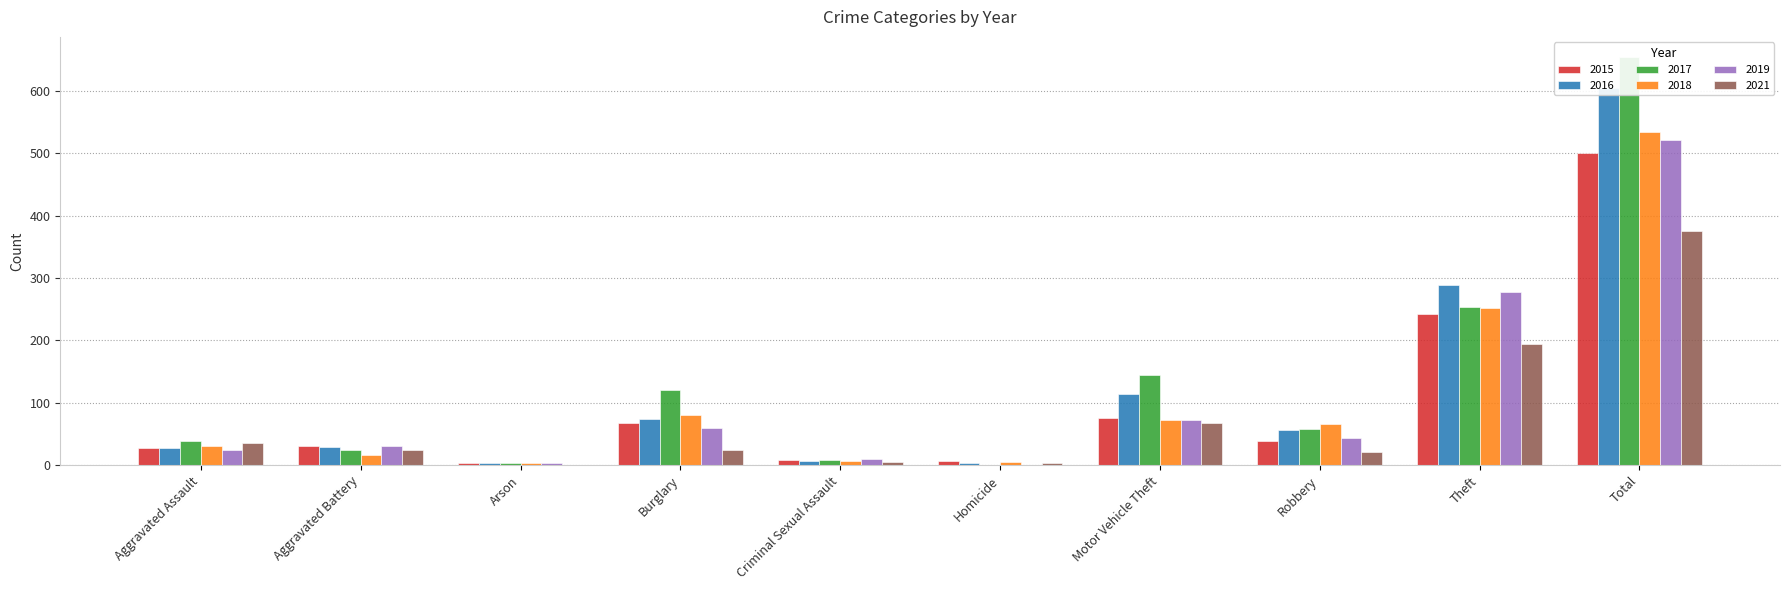

Rank the series by their maximum value, from lowest to highest.

2021, 2015, 2019, 2018, 2016, 2017